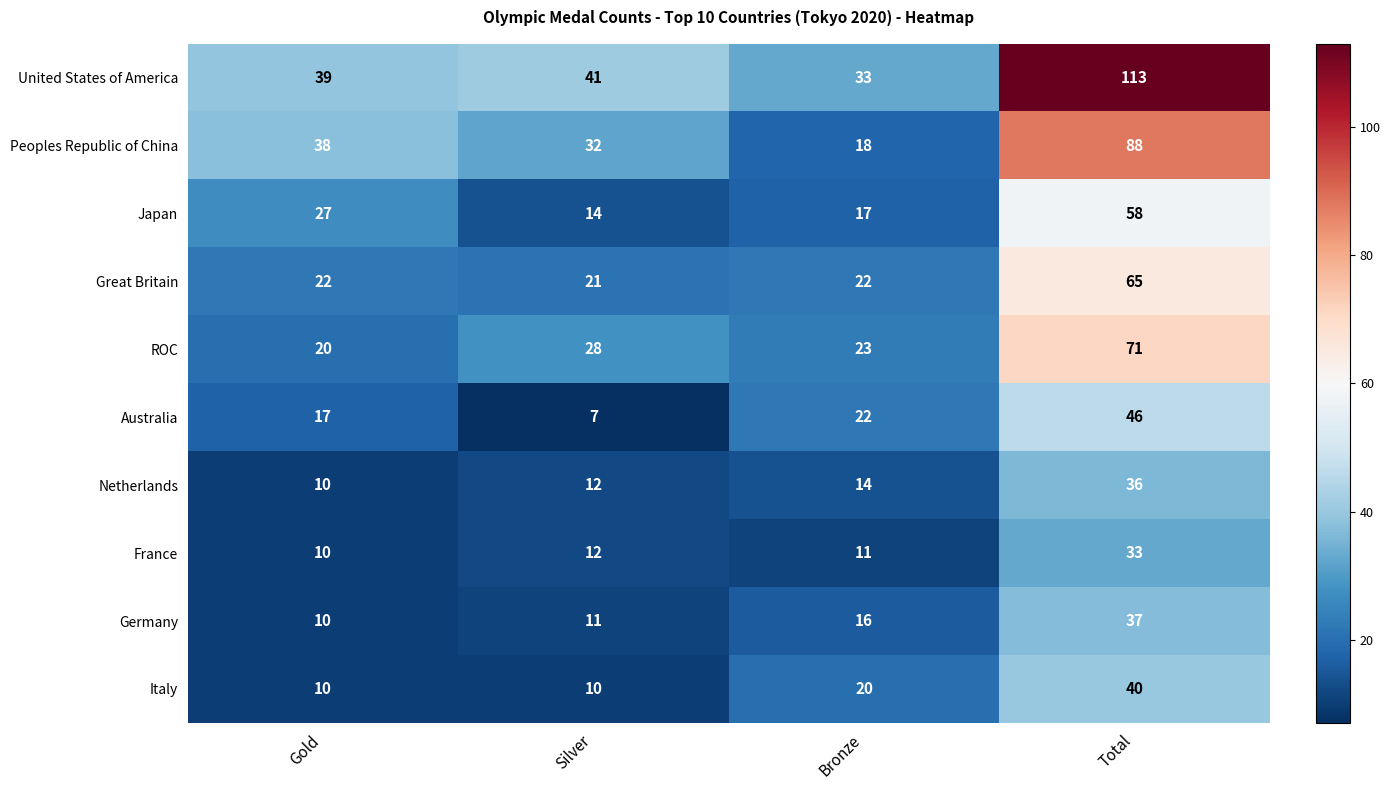

What is the difference between the highest and lowest values at Gold?

29